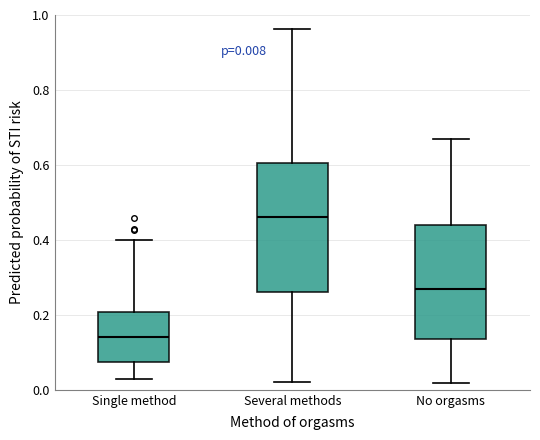

Which box's median line is the lowest?

Single method